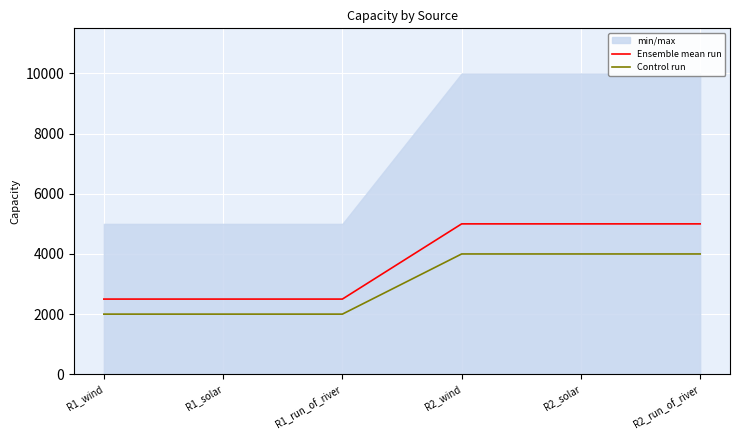

True or false: Control run and Ensemble mean run cross at least once.

False